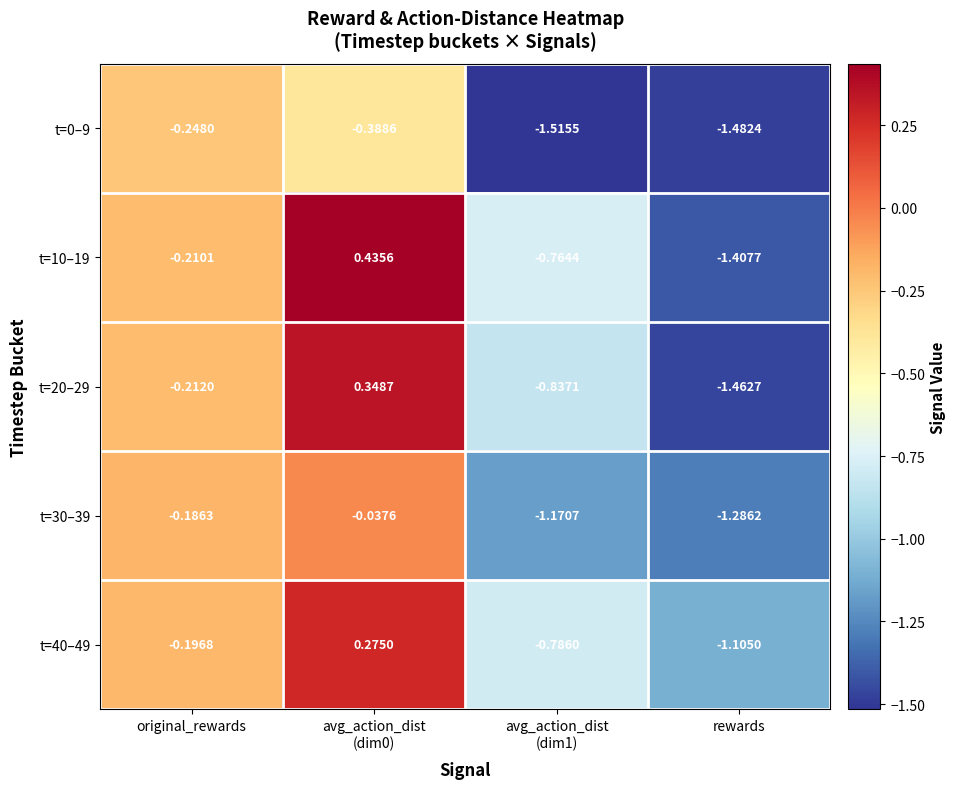

Where is t=0–9 nearest to the value 0?

original_rewards